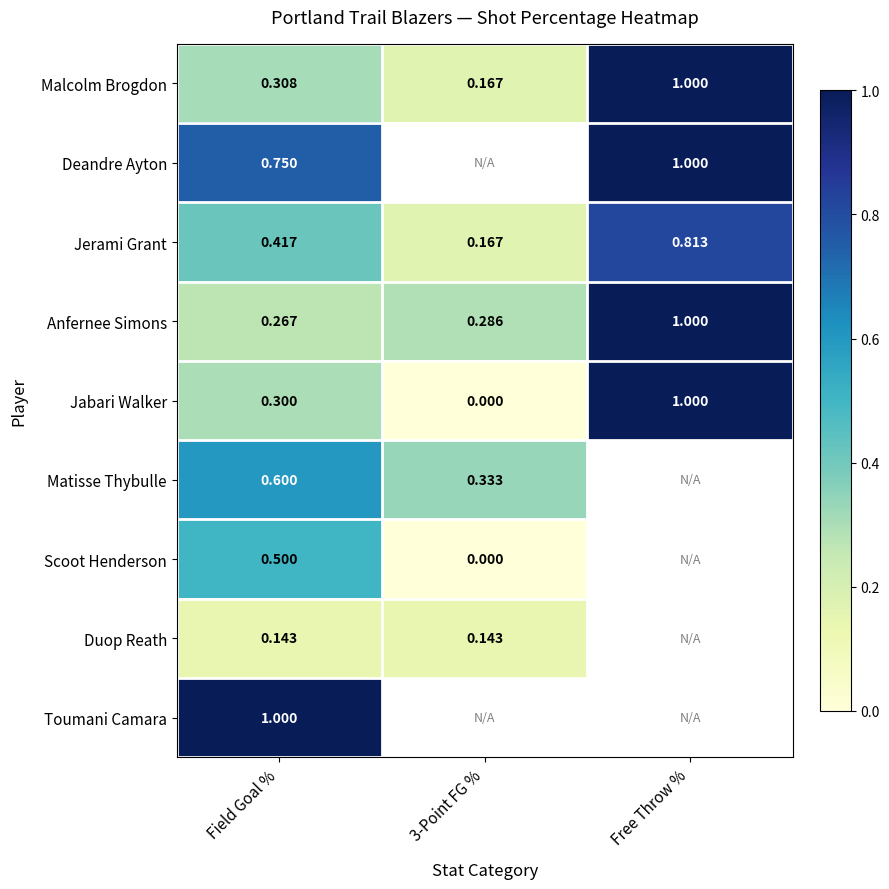

Rank the categories by Jabari Walker value from lowest to highest.

3-Point FG %, Field Goal %, Free Throw %